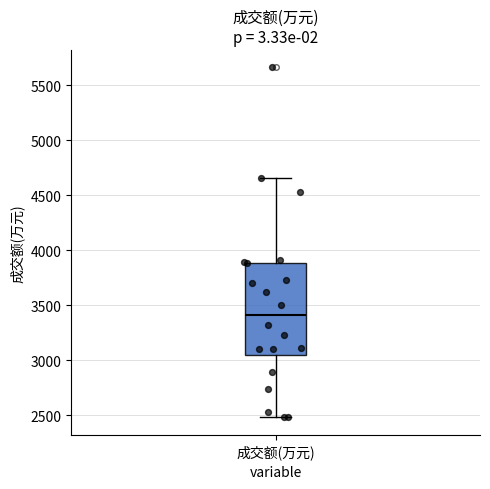

Transcribe this box plot: give where the median line is, the range the box spans, and where the two whiskers end, as read against the y-axis. The values are not printed on the chart, so give them approximately, as read against the axis.

median 3400, box 3050 to 3900, whiskers 2500 to 4650